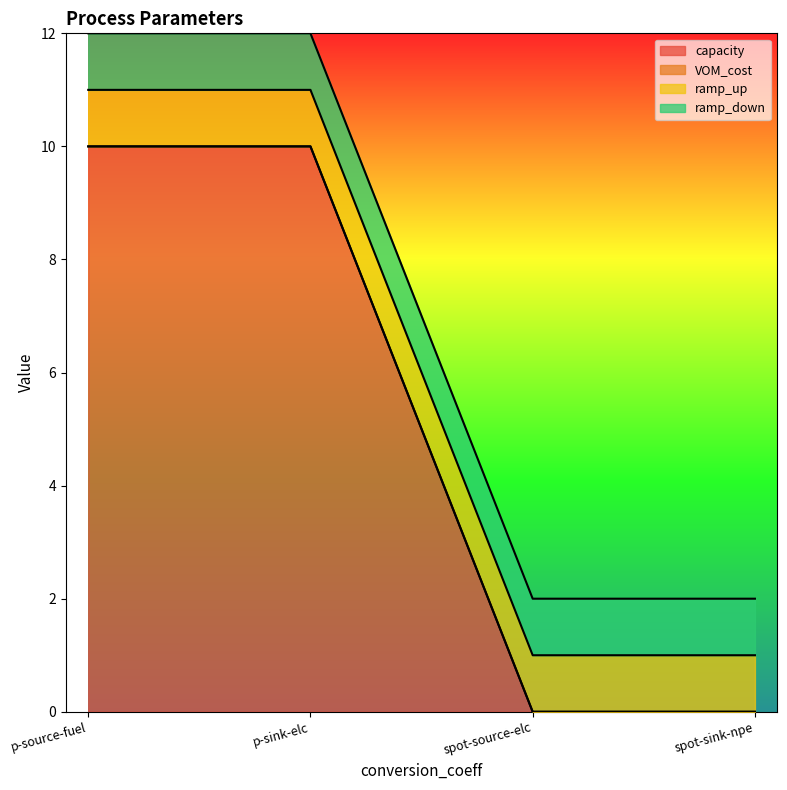

What position from the left is spot-sink-npe?

4